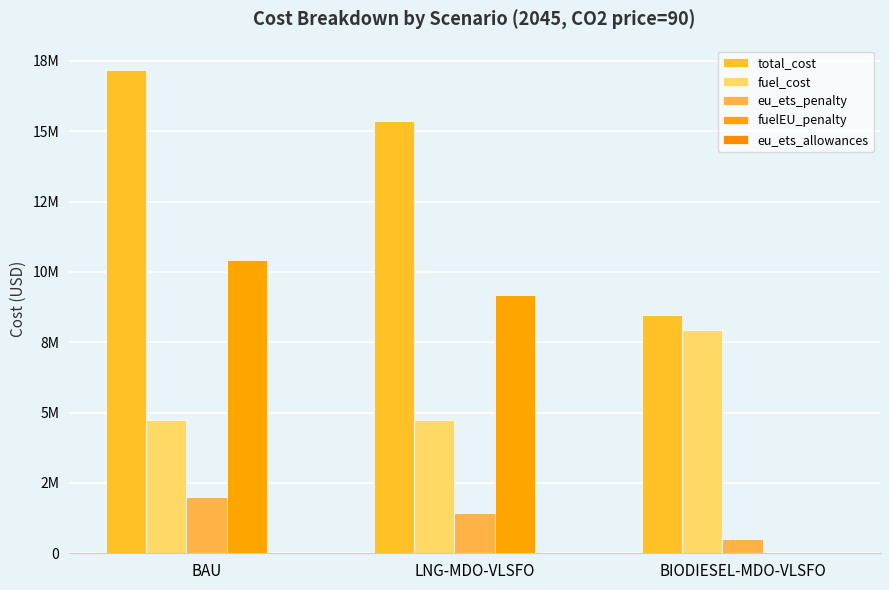

Between BAU and BIODIESEL-MDO-VLSFO, which series saw the biggest shift?

fuelEU_penalty